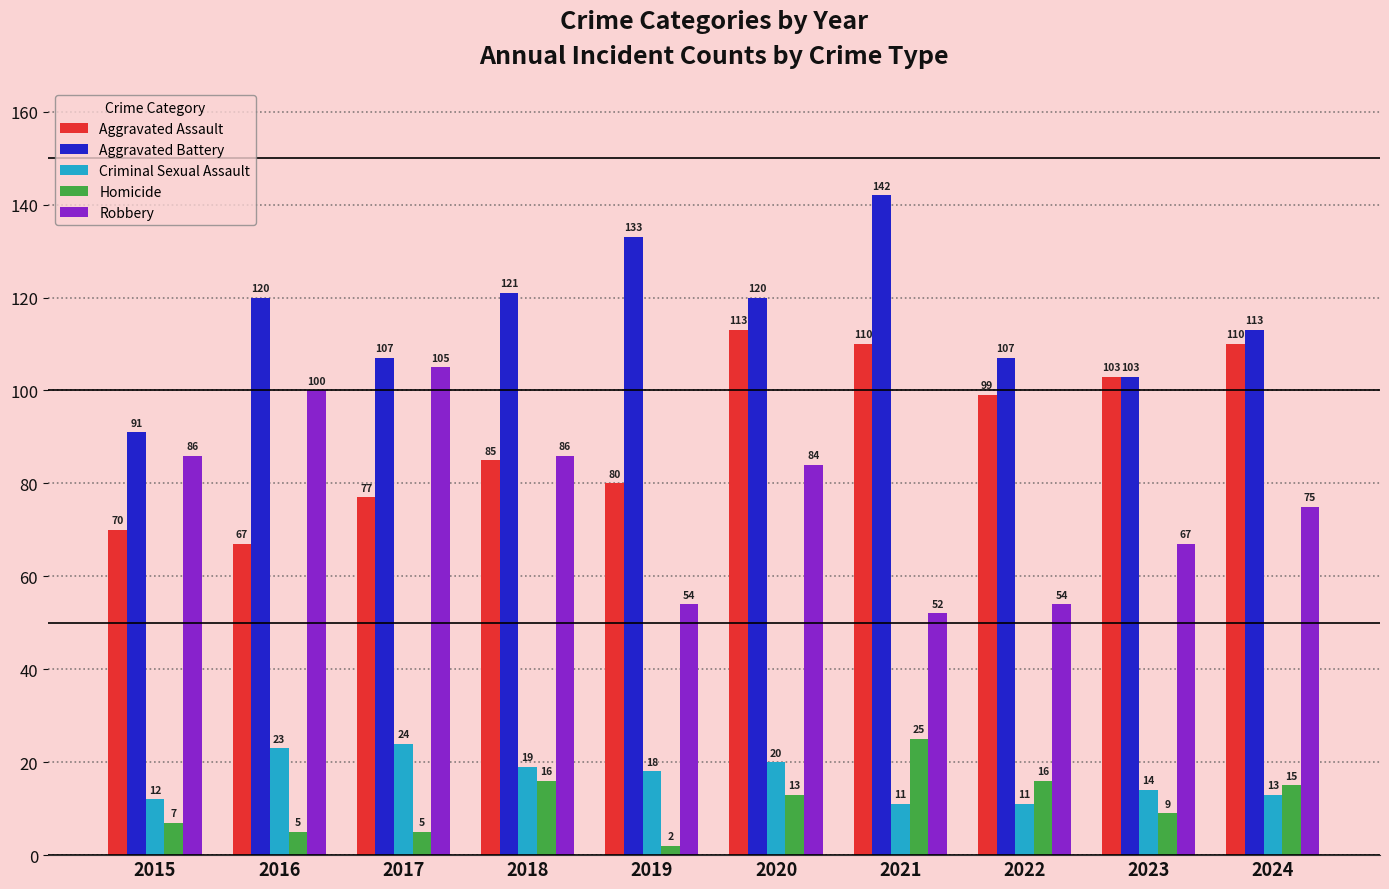

Count the number of categories in the chart.

10